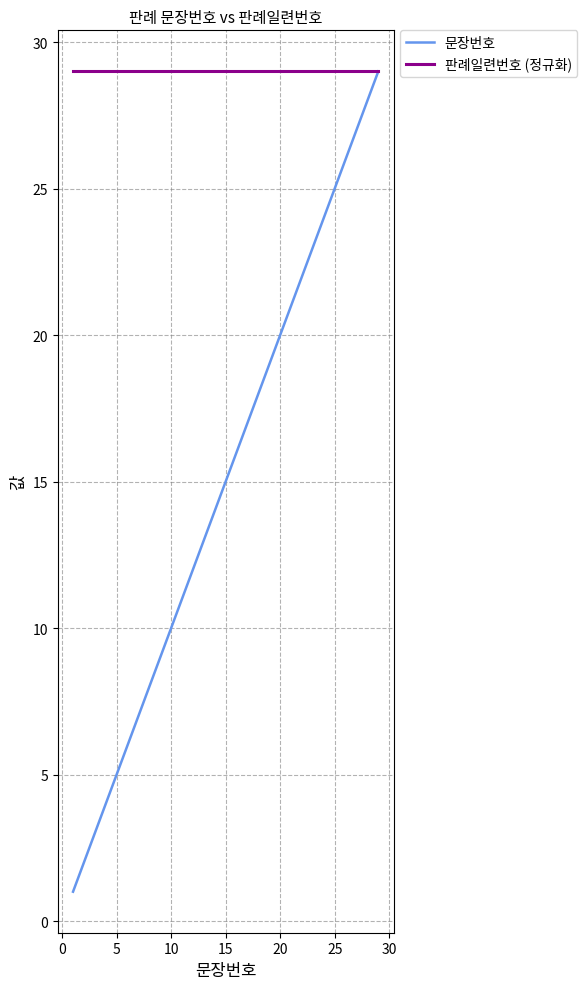

Which series has the largest range (max minus min)?

문장번호